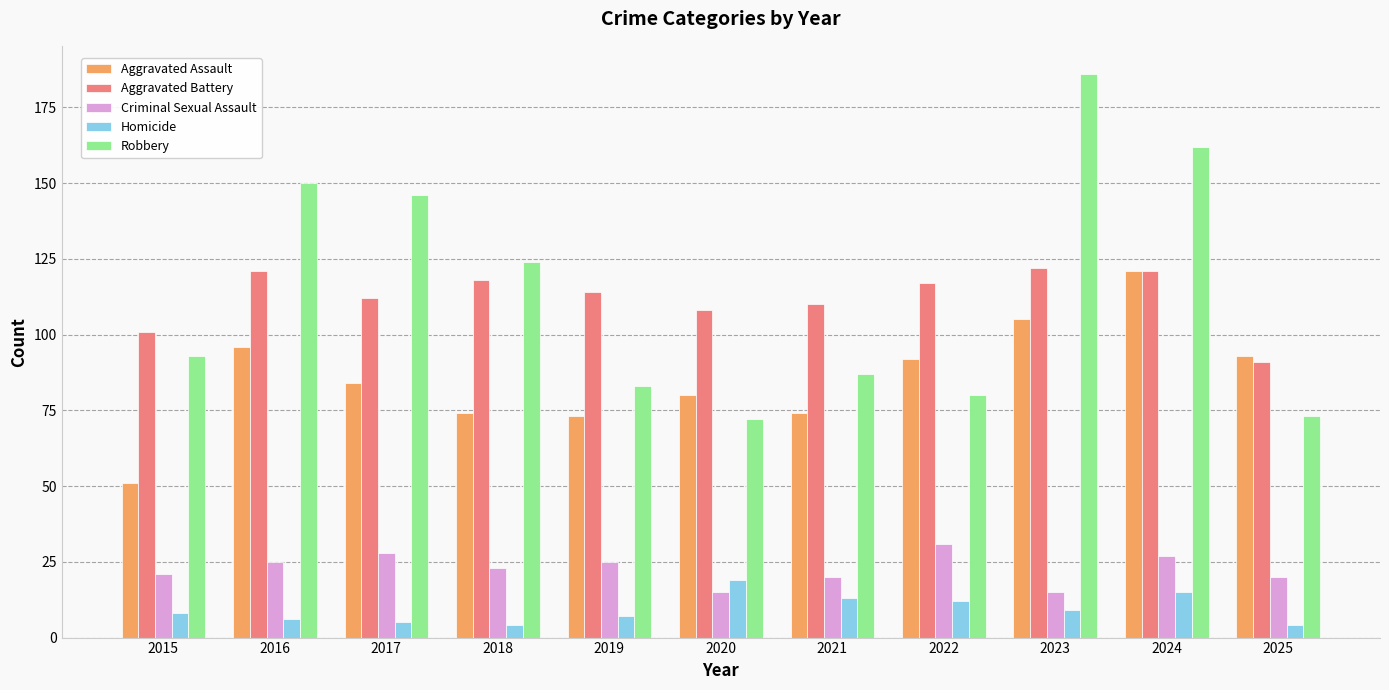

Rank the series at 2015 from highest to lowest value.

Aggravated Battery, Robbery, Aggravated Assault, Criminal Sexual Assault, Homicide